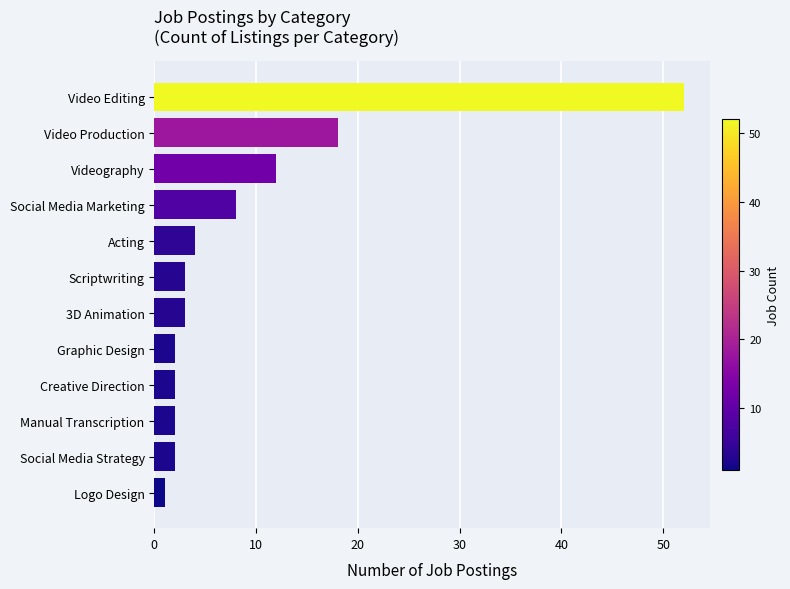

Is it true that the value at Videography is 16?

False